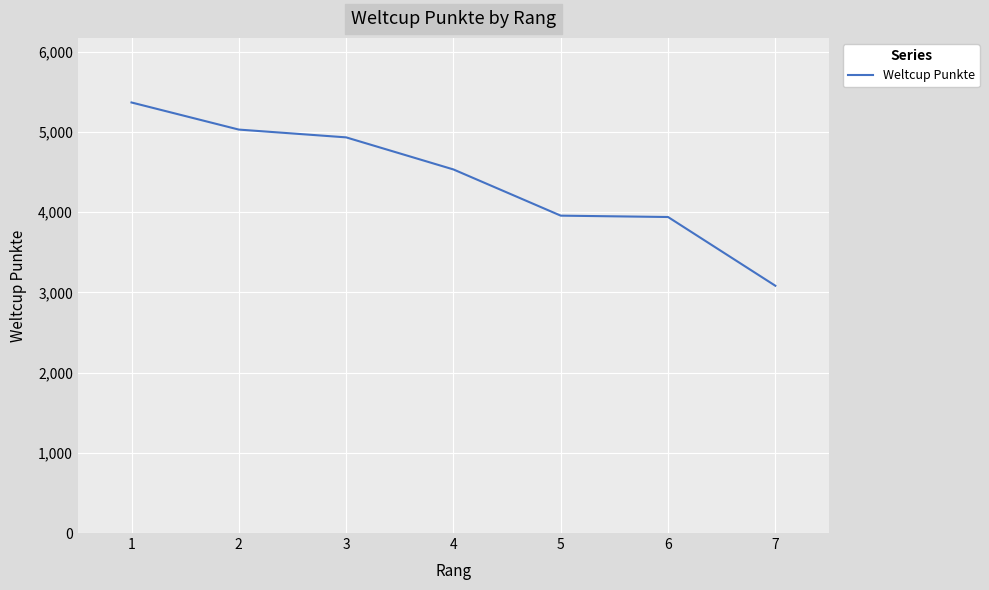

What is the change in value from 1 to 3?

-435